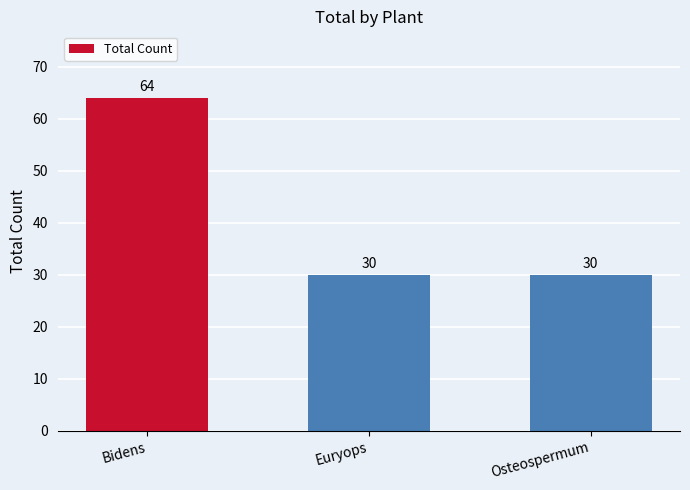

What is the smallest value displayed?

30